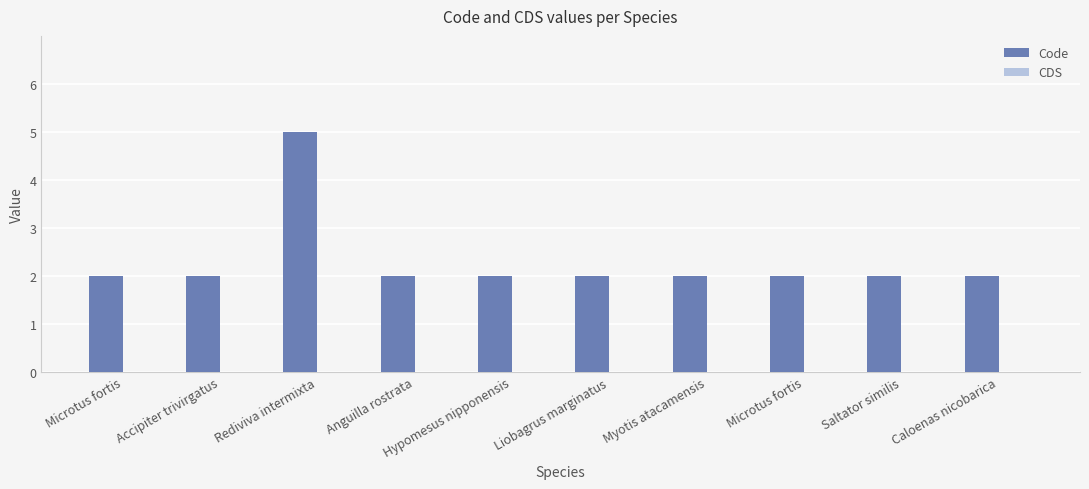

What is the label of the 4th bar from the right?

Myotis atacamensis